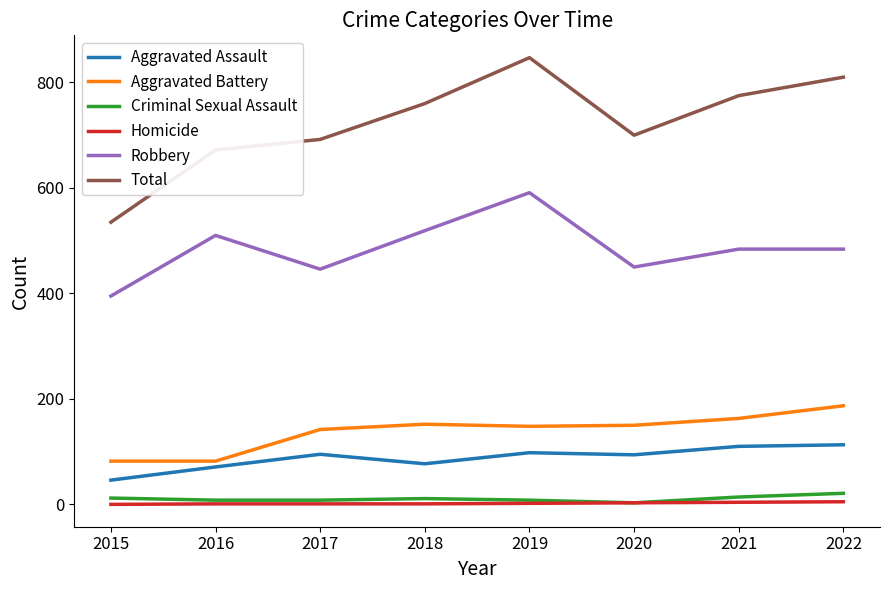

True or false: Criminal Sexual Assault and Robbery intersect in this chart.

False